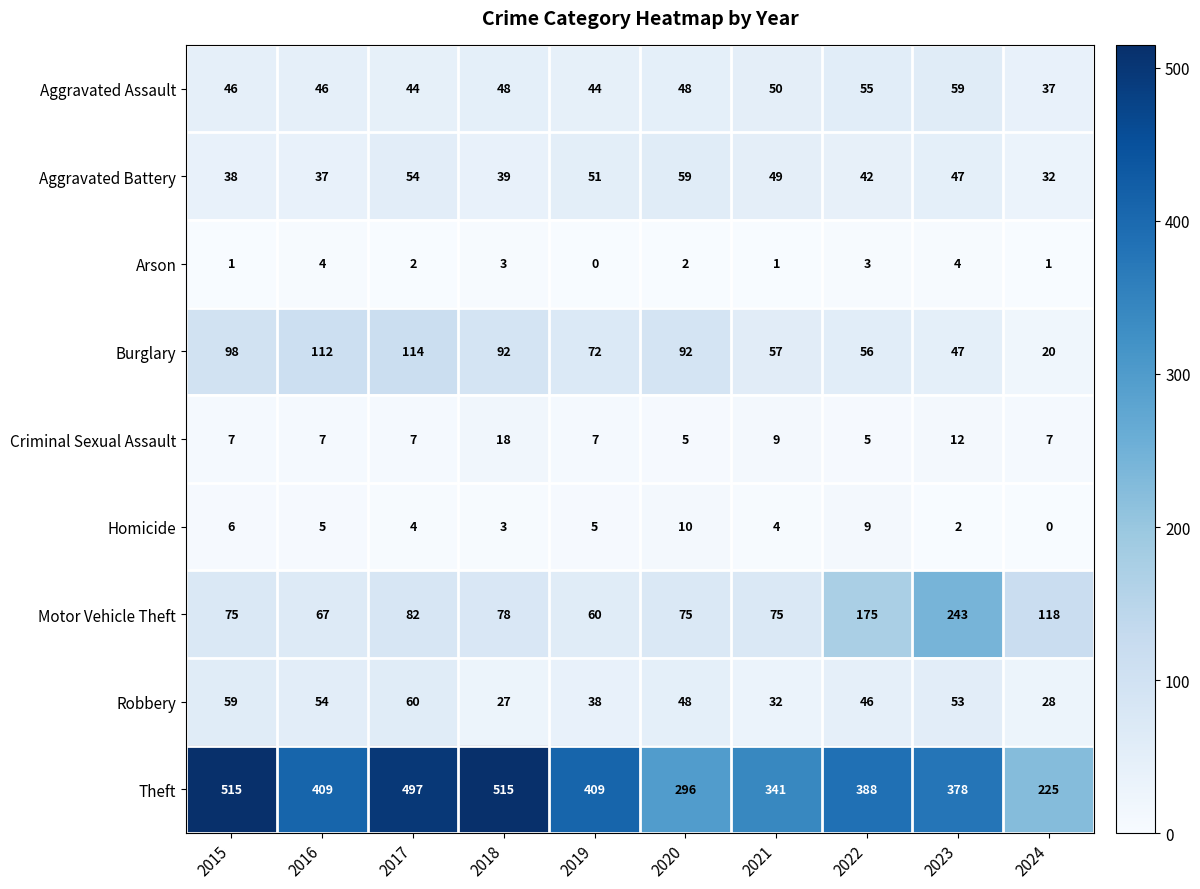

Which series has the largest range (max minus min)?

Theft